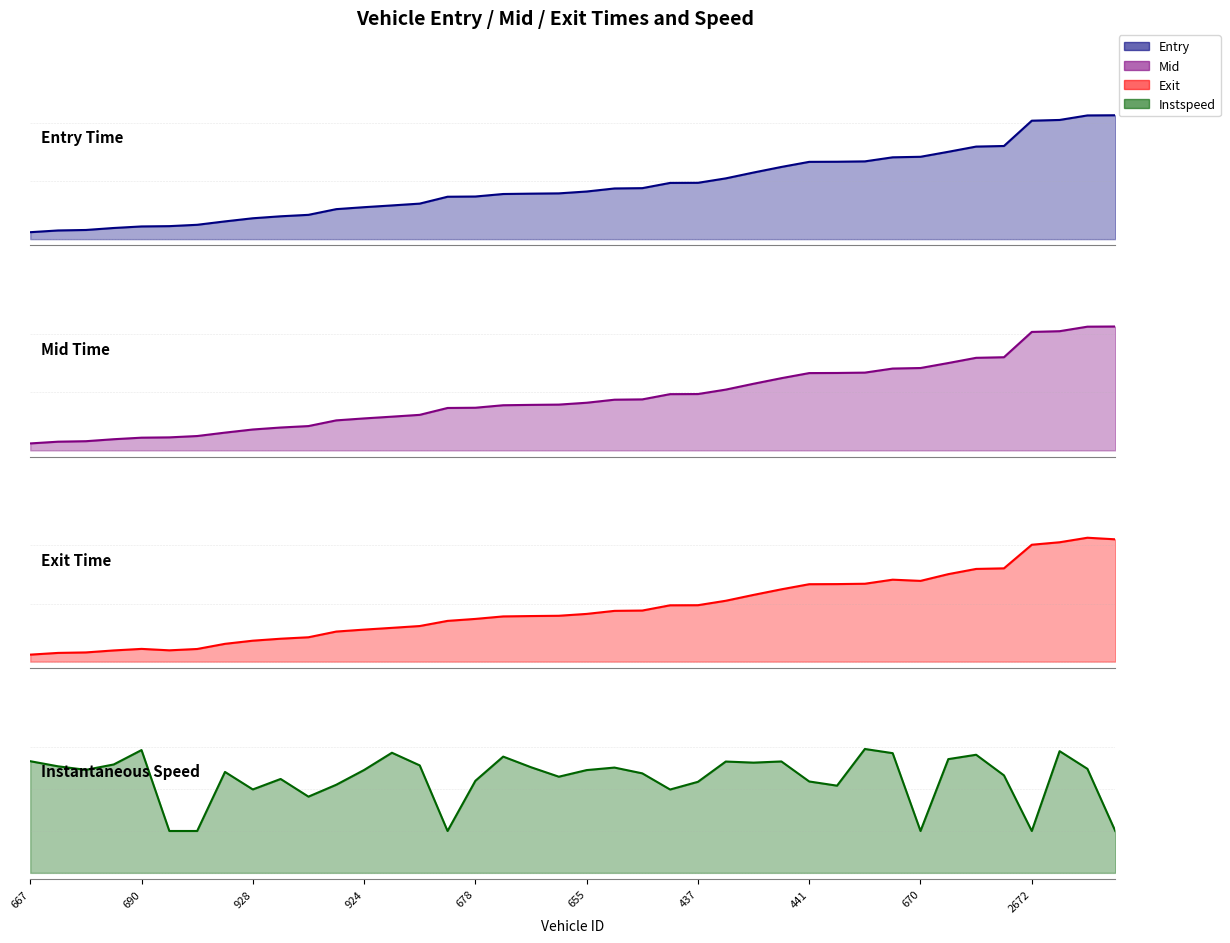

The value of instspeed at 670 is 5.0. True or false?

True